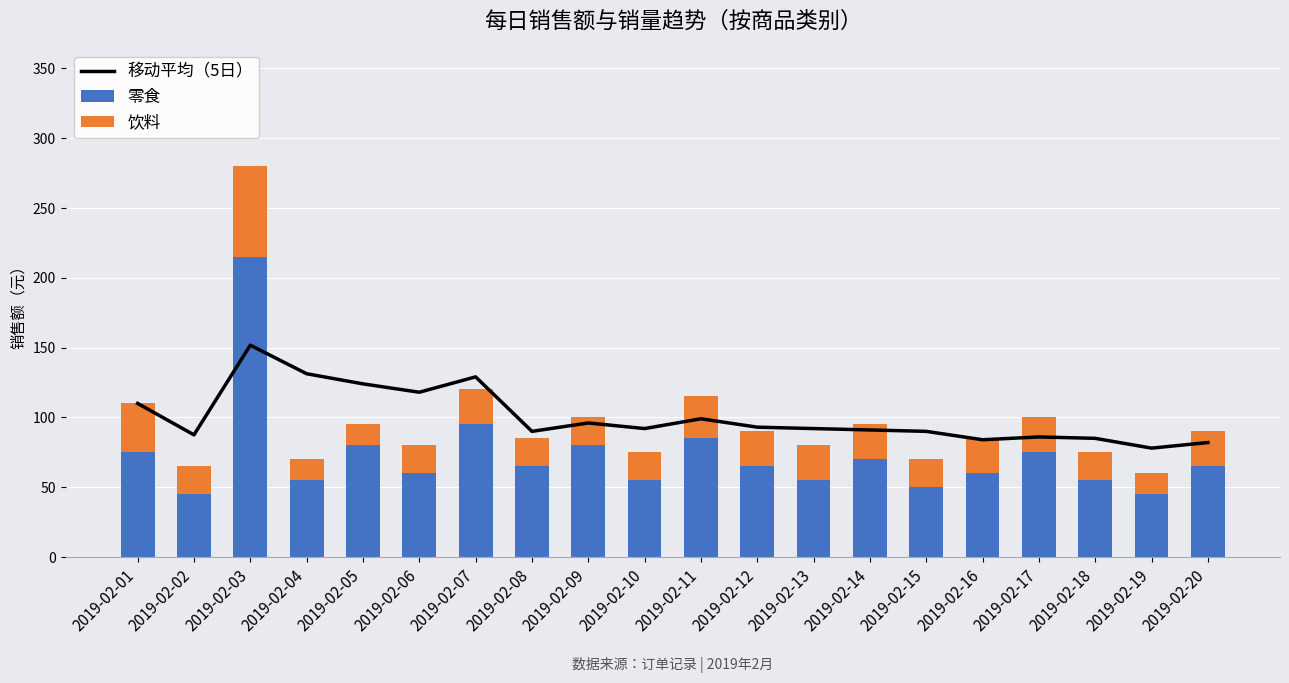

What is the difference between the 饮料 values at 2019-02-19 and 2019-02-20?

10.0